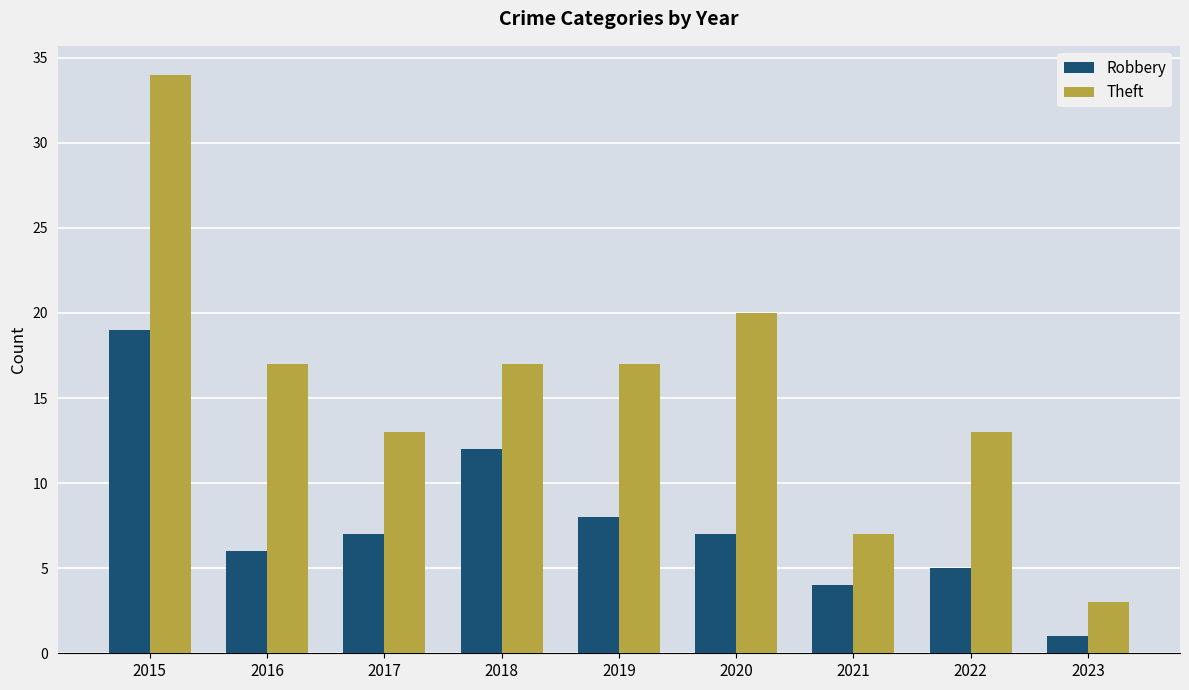

How many data points does each series have?

9